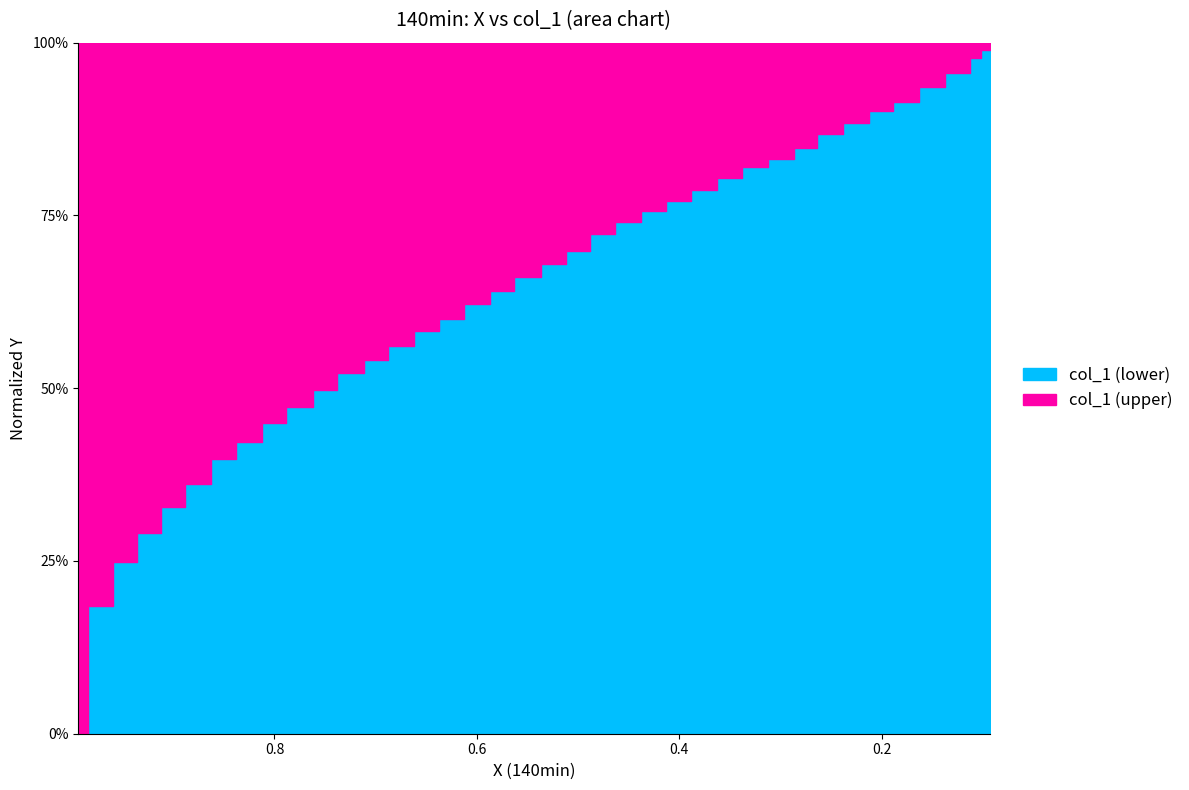

Read the value at 0.5632.

0.7